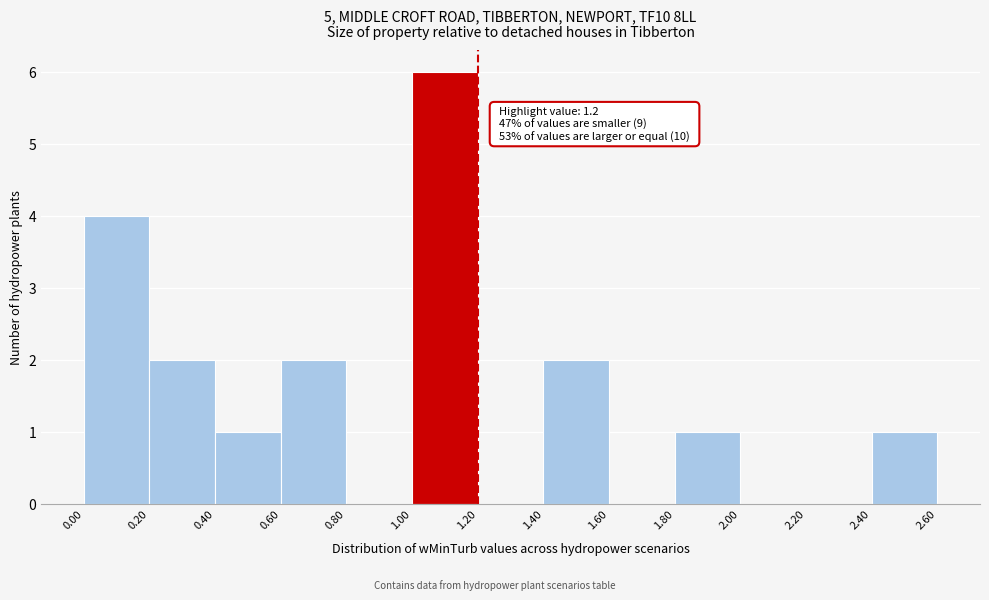

Which range on the x-axis has the tallest bar?

1.00 to 1.20